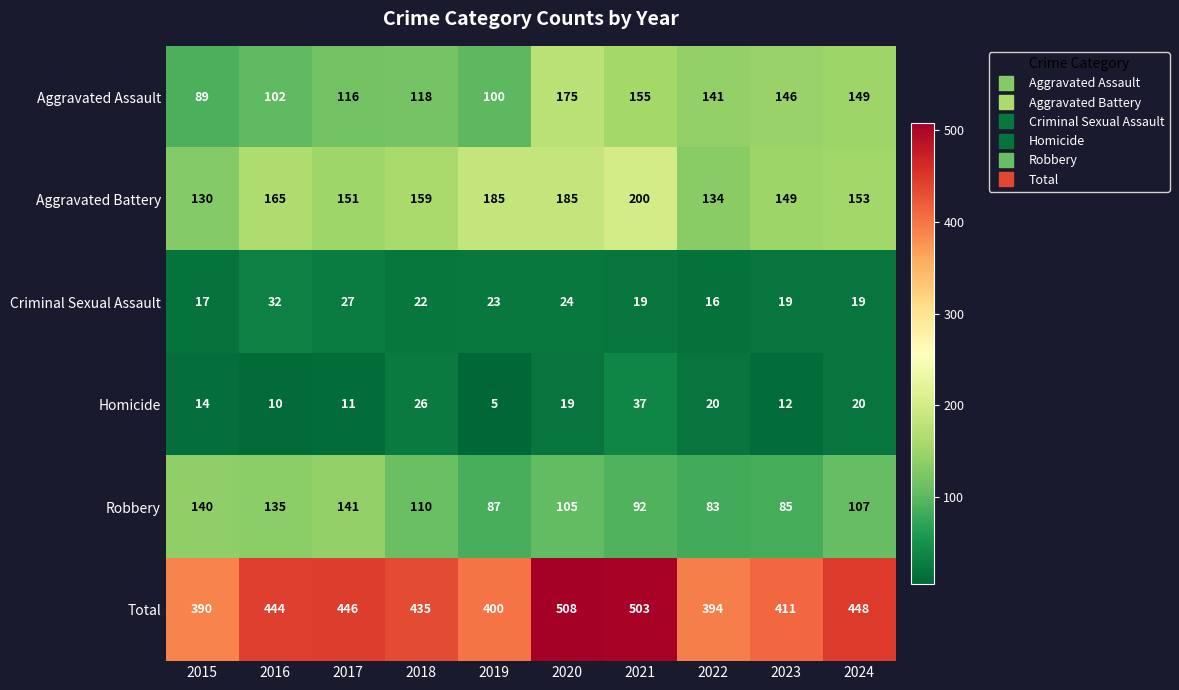

Which label corresponds to the largest value in the chart?

2020